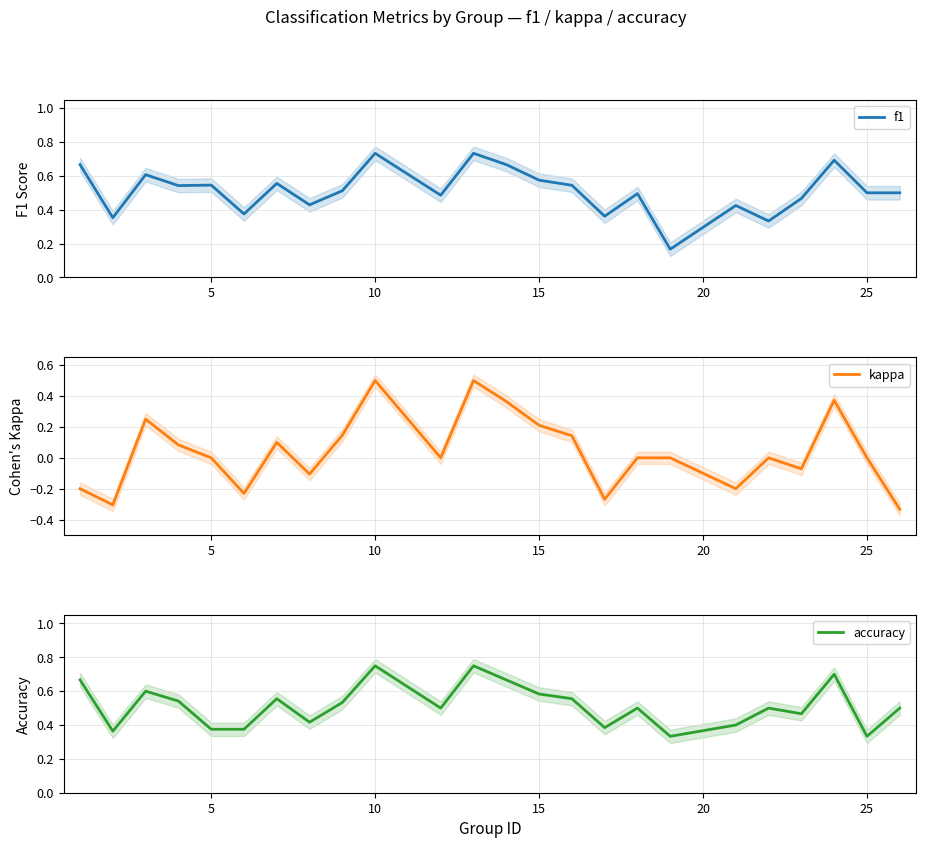

Is this an area chart (filled region under the line)?

No